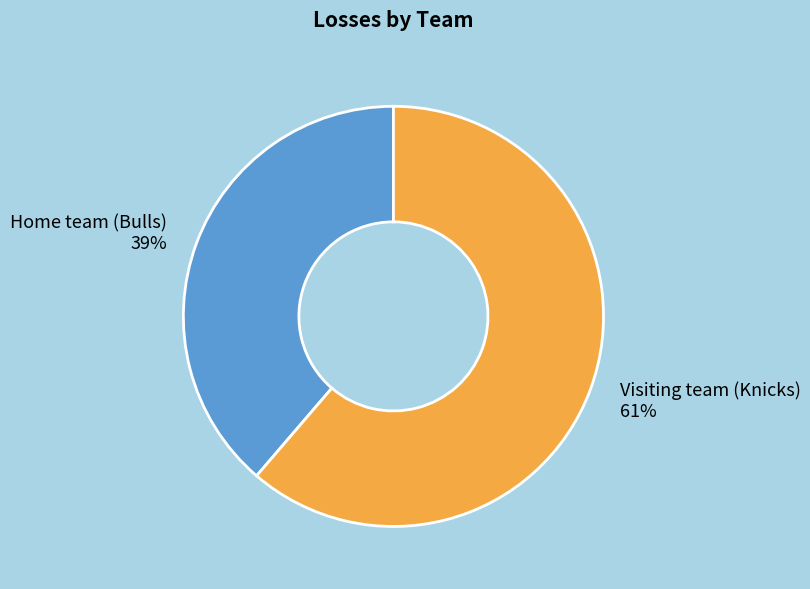

To the nearest percent, what is the combined percentage of Home team (Bulls) and Visiting team (Knicks)?

100%